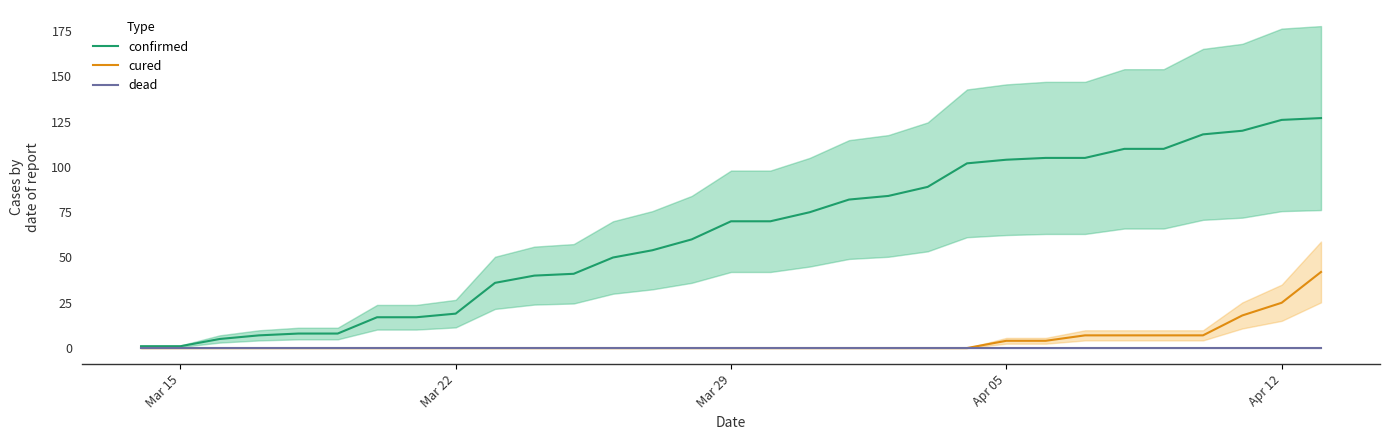

Does the chart display data point markers on the line(s)?

No